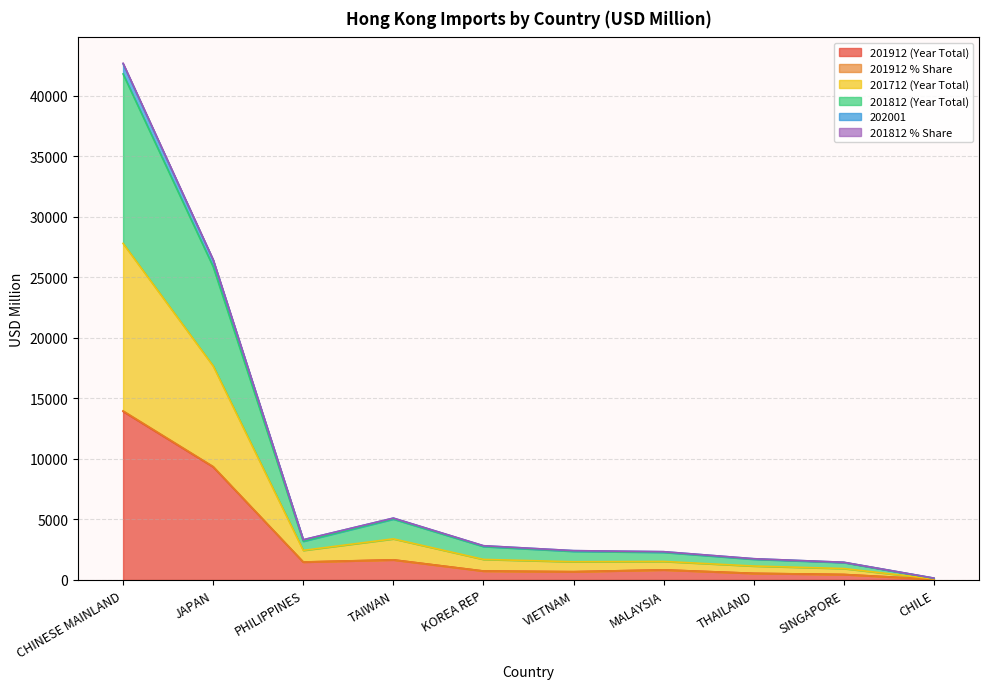

At which category is the sum across all series the highest?

CHINESE MAINLAND